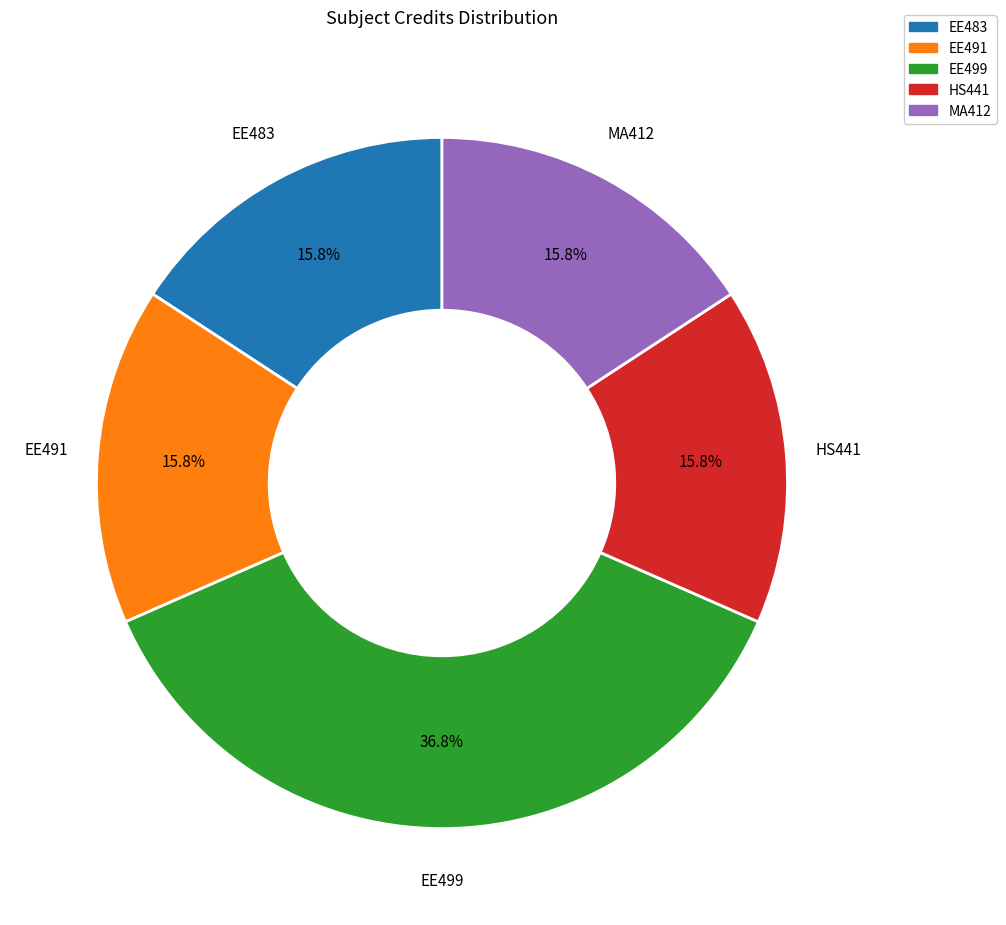

Which category has the biggest portion of the pie?

EE499